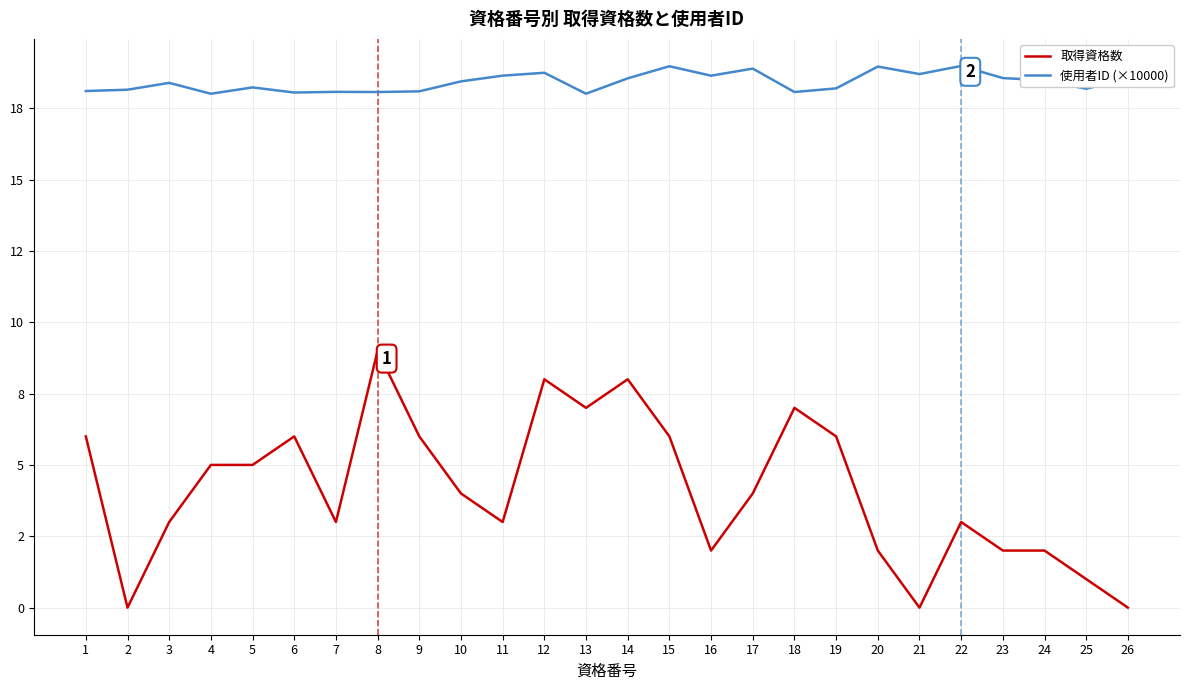

Which series has the widest spread of values?

取得資格数